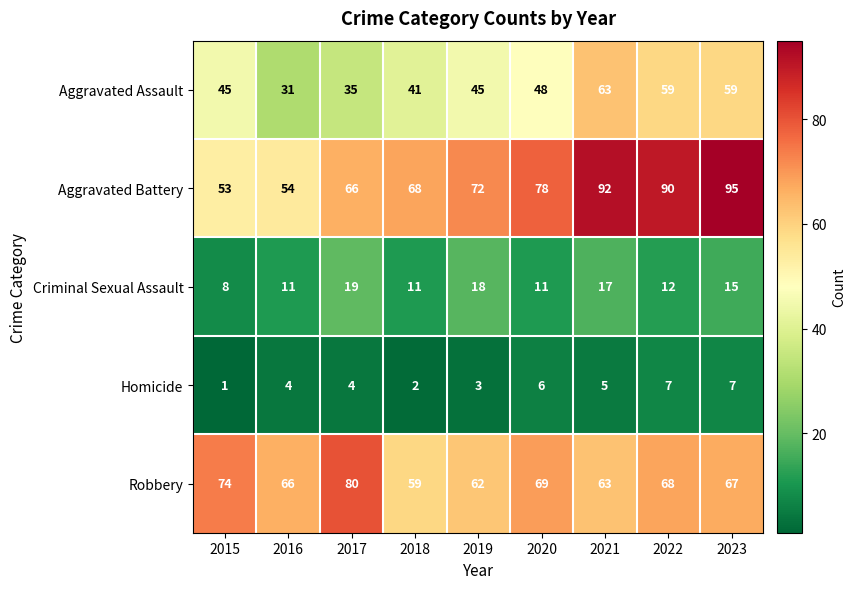

What is the sum of the Robbery values at 2016 and 2023?

133